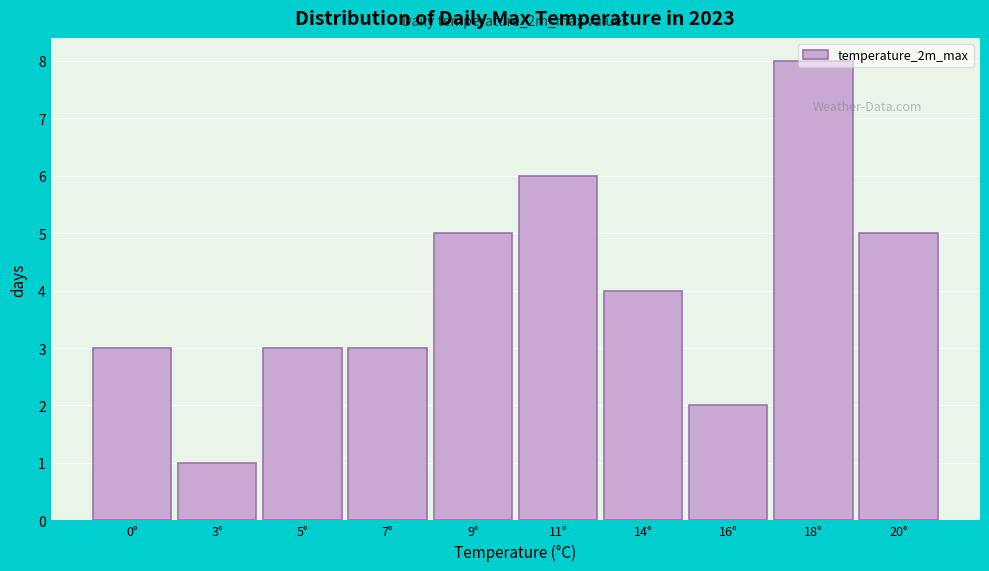

Read the value at 11°.

6